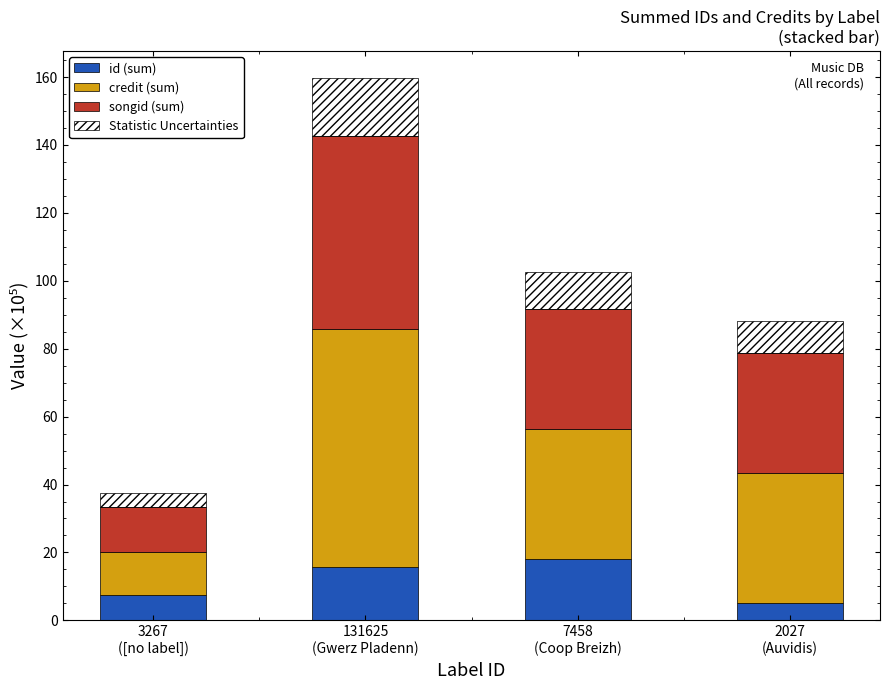

What is the sum of all id (sum) values?

46.4